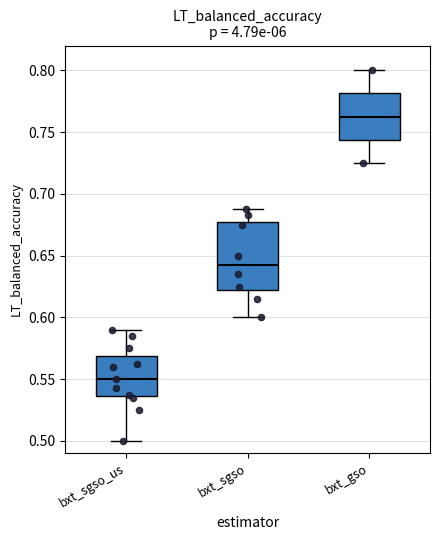

Reading left to right, transcribe this box plot: for each box, give where its median line is, the range the box spans, and where its two whiskers end, as read against the y-axis. The values are not printed on the chart, so give them approximately, as read against the axis.

bxt_sgso_us: median 0.550, box 0.535 to 0.570, whiskers 0.500 to 0.590
bxt_sgso: median 0.645, box 0.625 to 0.675, whiskers 0.600 to 0.690
bxt_gso: median 0.765, box 0.745 to 0.780, whiskers 0.725 to 0.800